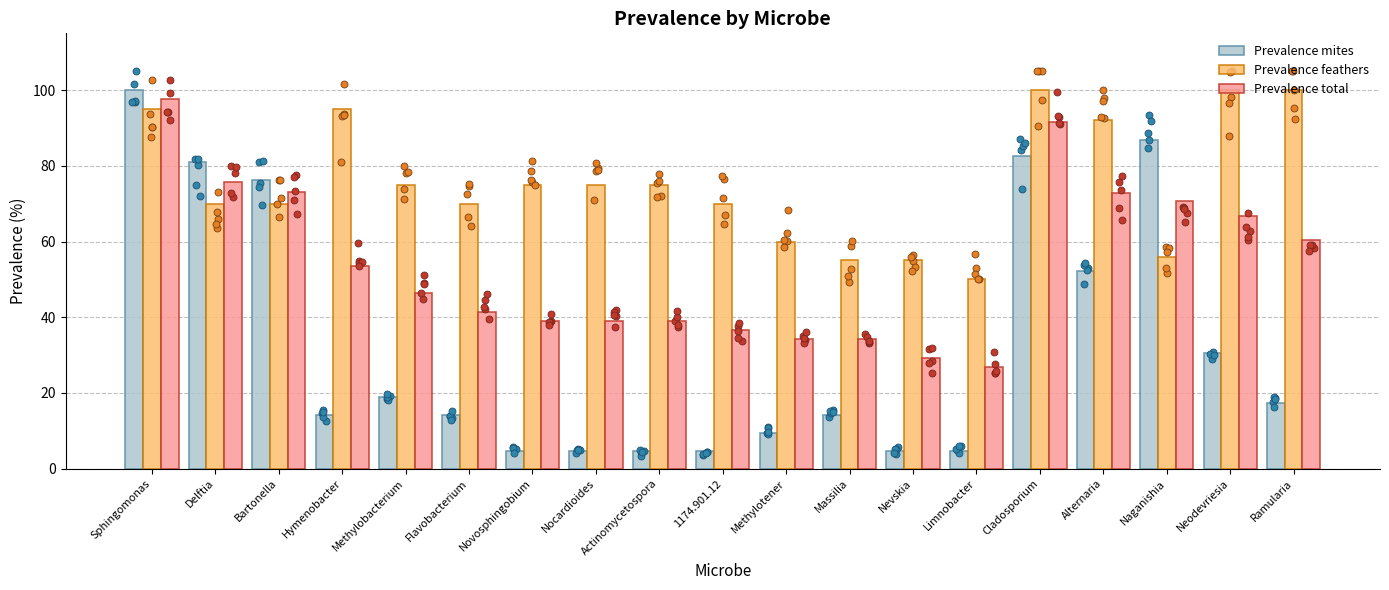

Which series reaches the maximum Y coordinate?

Prevalence mites